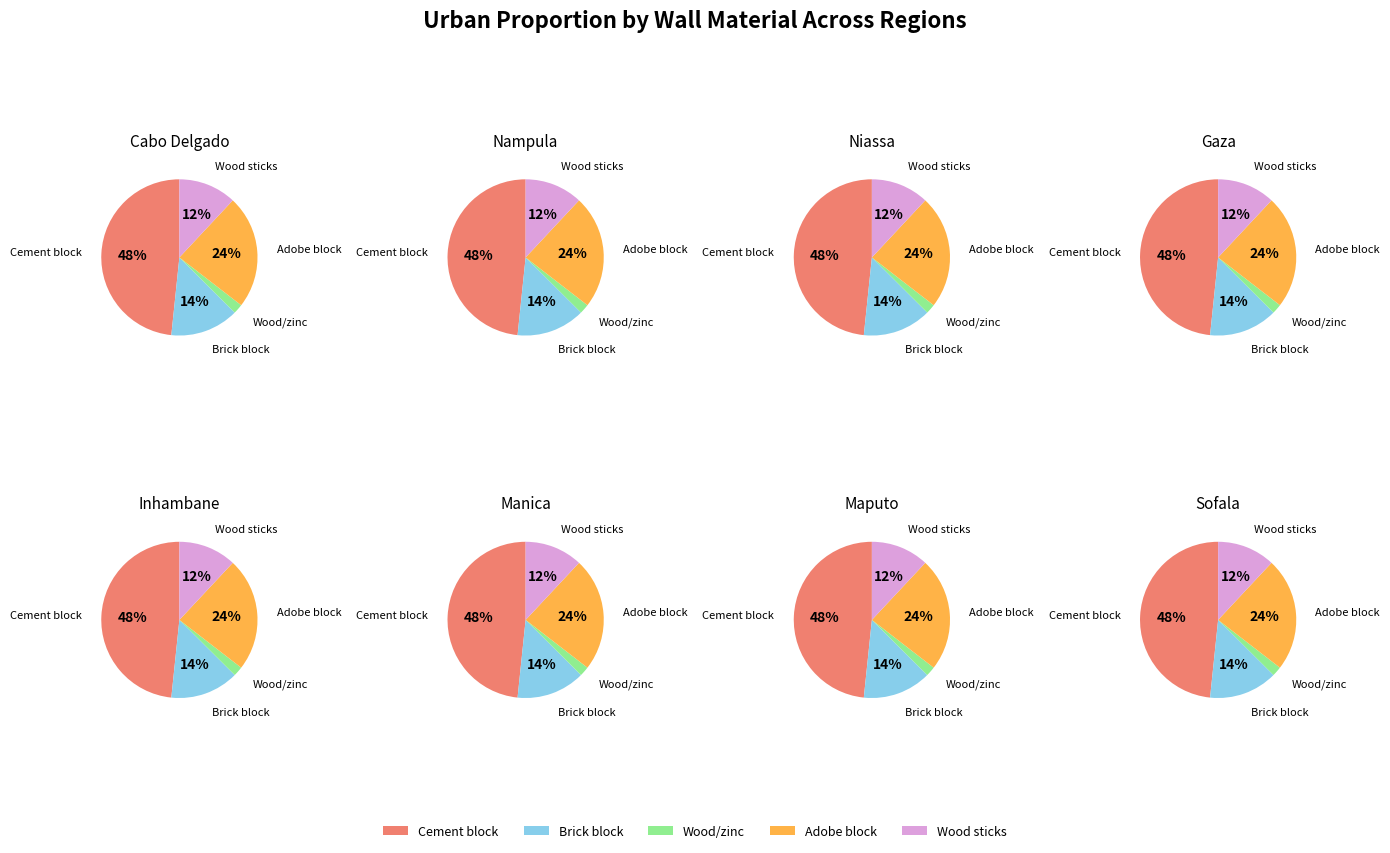

The Wood/zinc slice represents 2% of the pie. True or false?

True